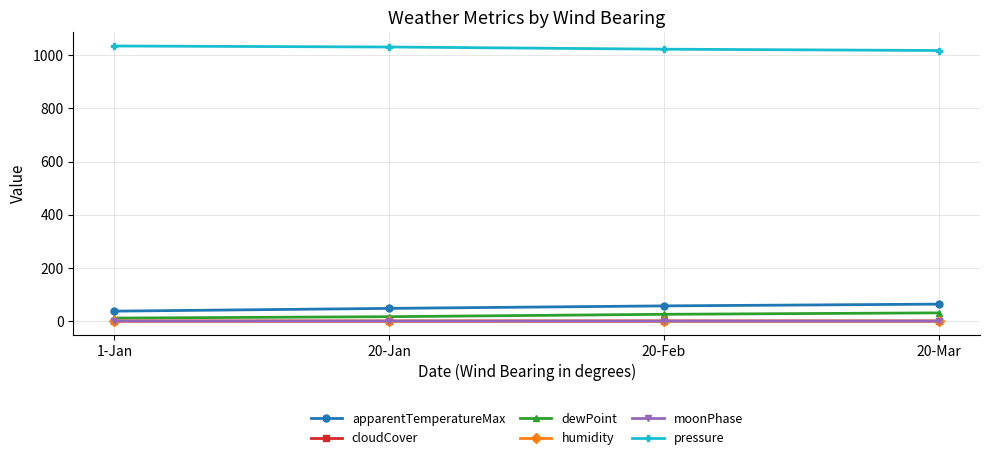

True or false: moonPhase and pressure intersect in this chart.

False